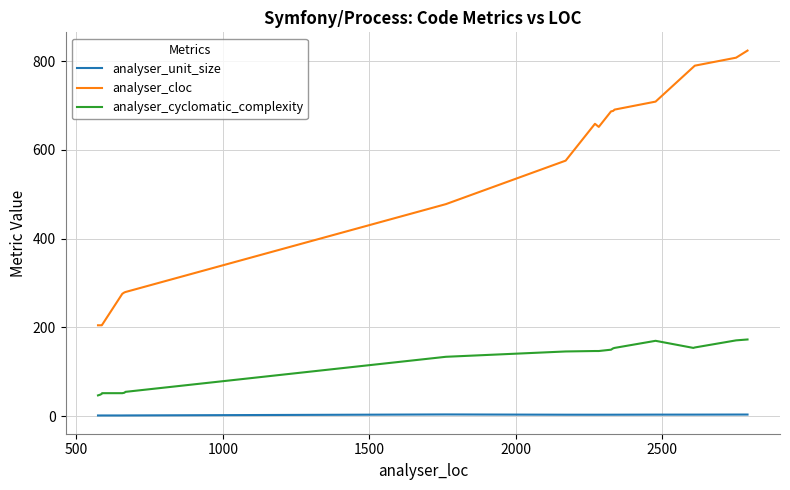

List the series in order of their overall mean, highest first.

analyser_cloc, analyser_cyclomatic_complexity, analyser_unit_size